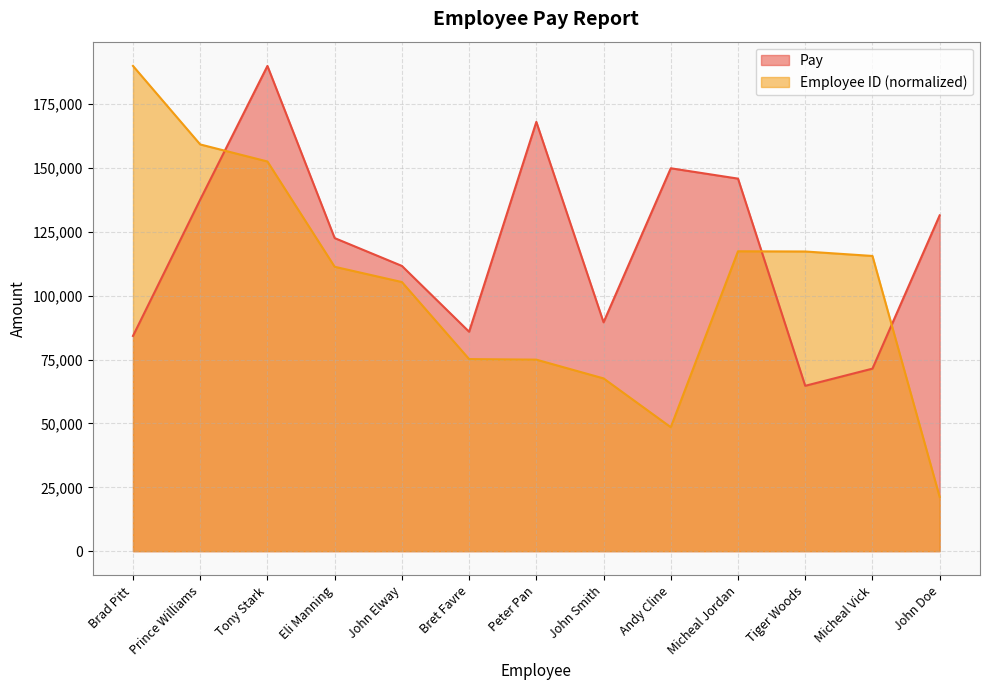

Which category has the lowest value across all series?

John Doe